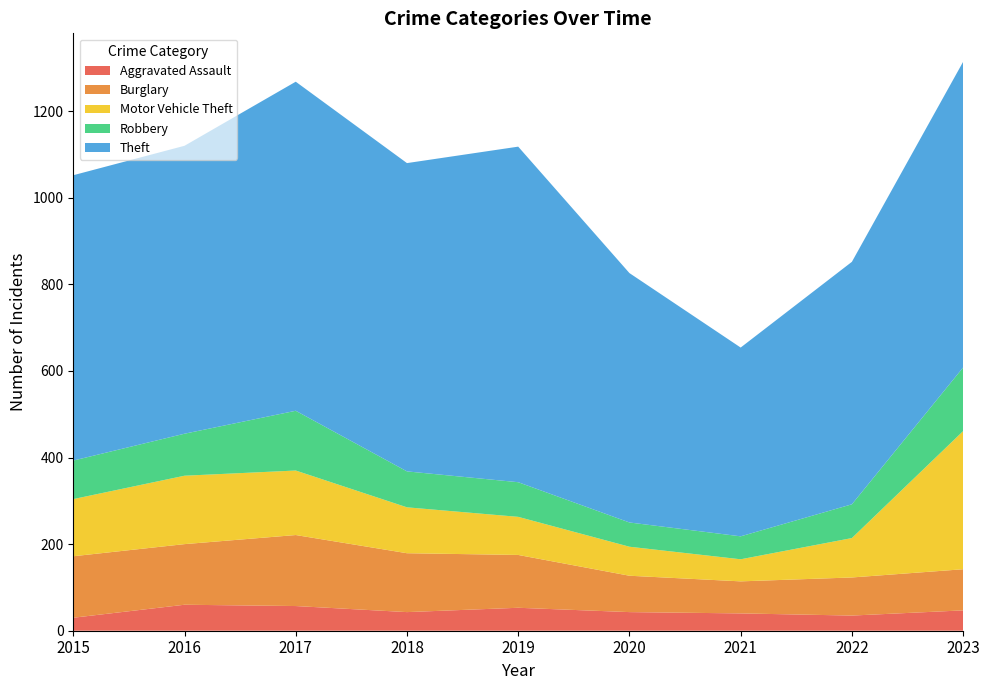

Reading left to right, extract all data points from this chart.

Aggravated Assault: 2015=30	2016=60	2017=57	2018=43	2019=53	2020=43	2021=40	2022=35	2023=47
Burglary: 2015=142	2016=140	2017=164	2018=136	2019=122	2020=84	2021=74	2022=88	2023=95
Motor Vehicle Theft: 2015=132	2016=158	2017=149	2018=106	2019=88	2020=67	2021=51	2022=91	2023=319
Robbery: 2015=89	2016=97	2017=138	2018=83	2019=80	2020=56	2021=53	2022=78	2023=147
Theft: 2015=659	2016=665	2017=760	2018=712	2019=775	2020=576	2021=436	2022=560	2023=706